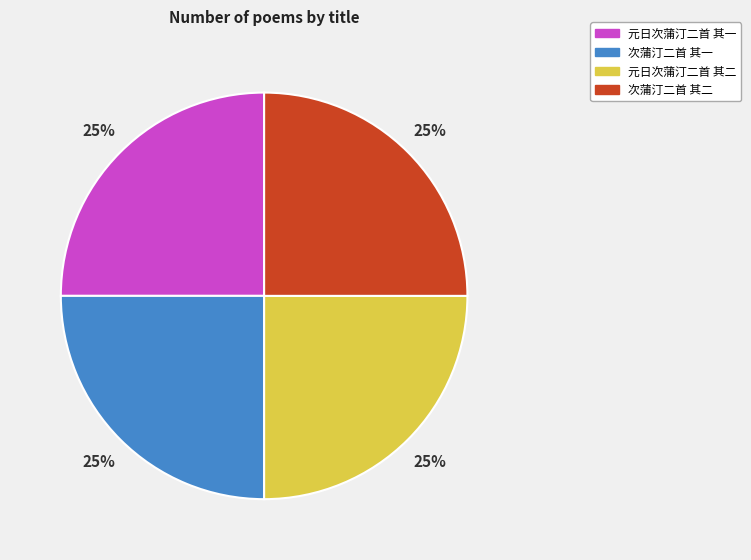

How many slices are in this pie chart?

4